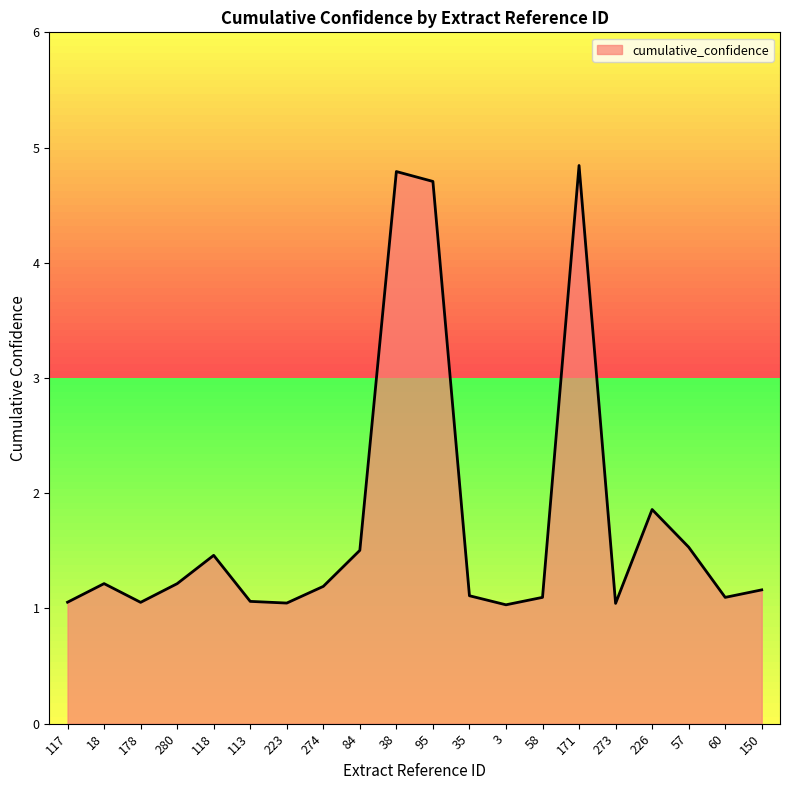

True or false: there are more than 1 points higher than both neighbors.

True